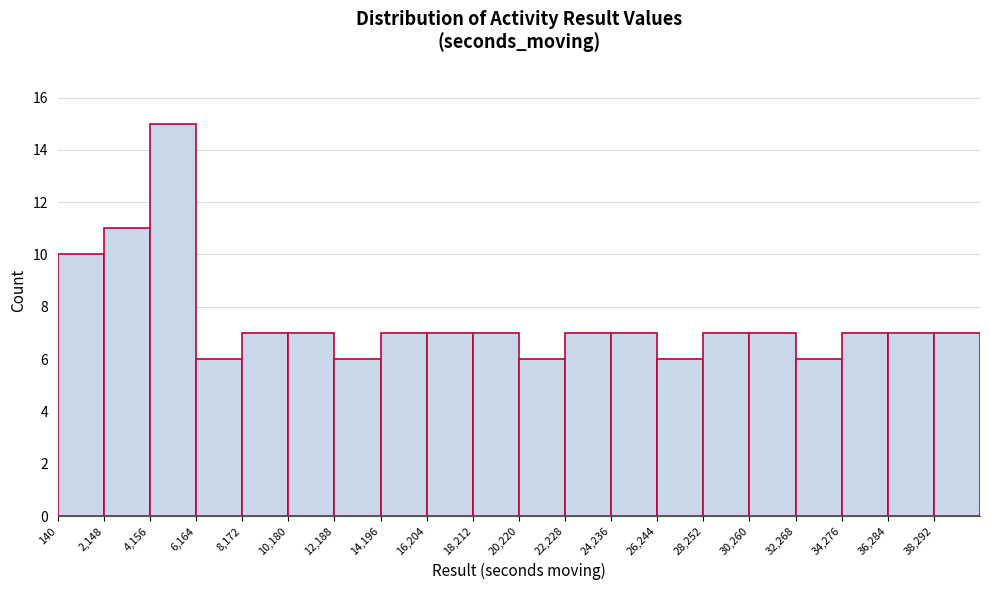

Reading left to right, transcribe this chart: for each bar, give the range it covers on the x-axis and its height. Neither the bar edges nor the heights are printed on the chart, so give them approximately, as read against the axes.

0 to 2000: 10
2000 to 4000: 11
4000 to 6000: 15
6000 to 8000: 6
8000 to 10000: 7
10000 to 12000: 7
12000 to 14000: 6
14000 to 16000: 7
16000 to 18000: 7
18000 to 20000: 7
20000 to 22000: 6
22000 to 24000: 7
24000 to 26000: 7
26000 to 28500: 6
28500 to 30500: 7
30500 to 32500: 7
32500 to 34500: 6
34500 to 36500: 7
36500 to 38500: 7
38500 to 40500: 7